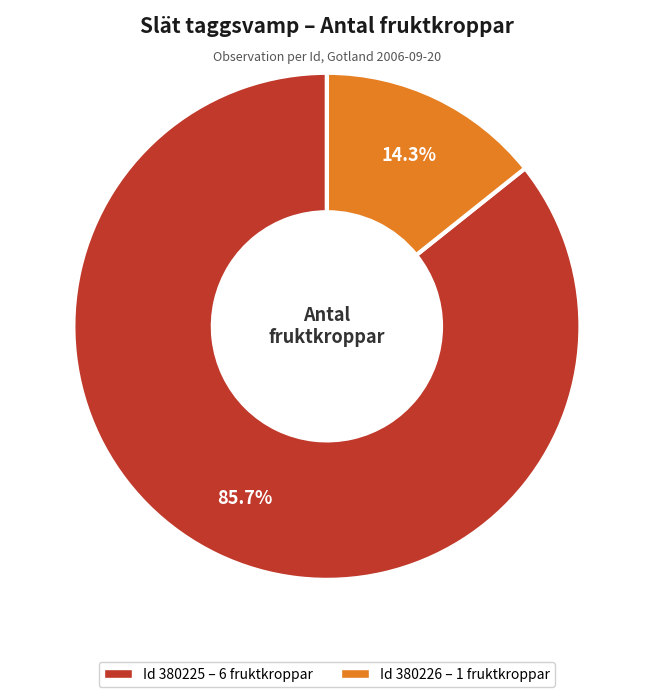

Does any single category account for the majority?

Yes